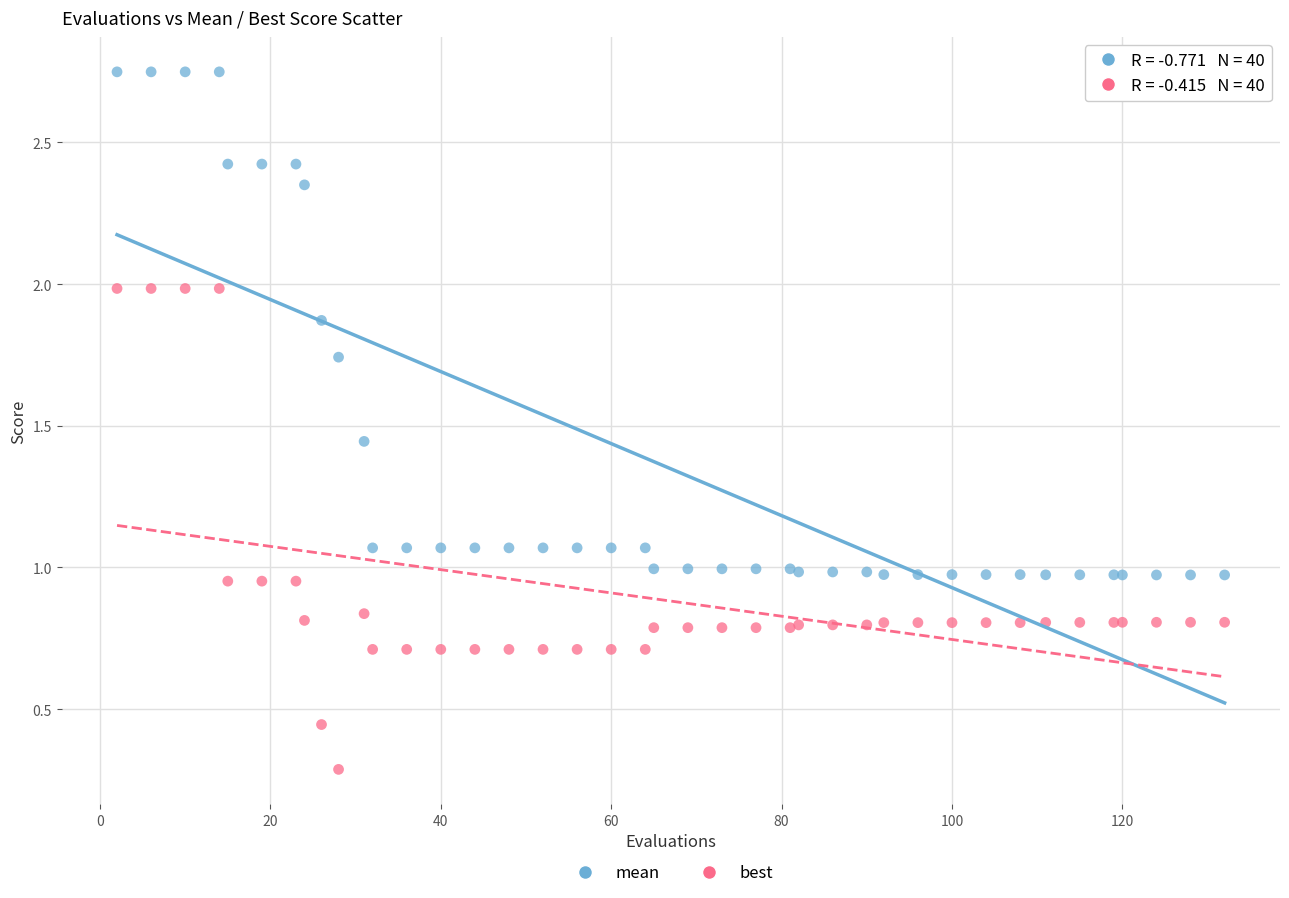

Which series has the widest spread of Y values?

mean